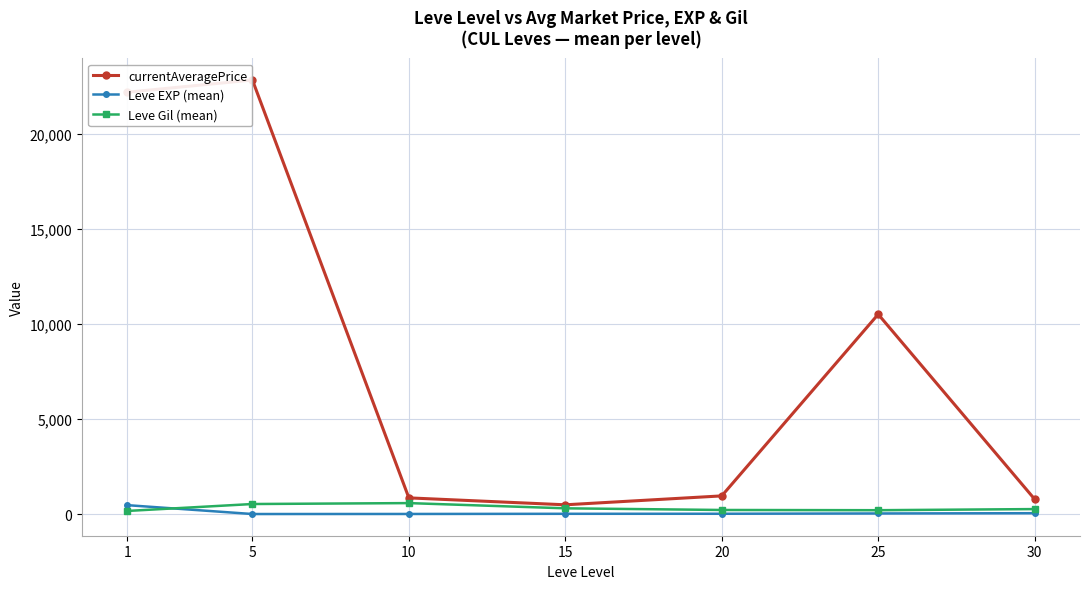

What value does the currentAveragePrice series have at 1?

22183.0